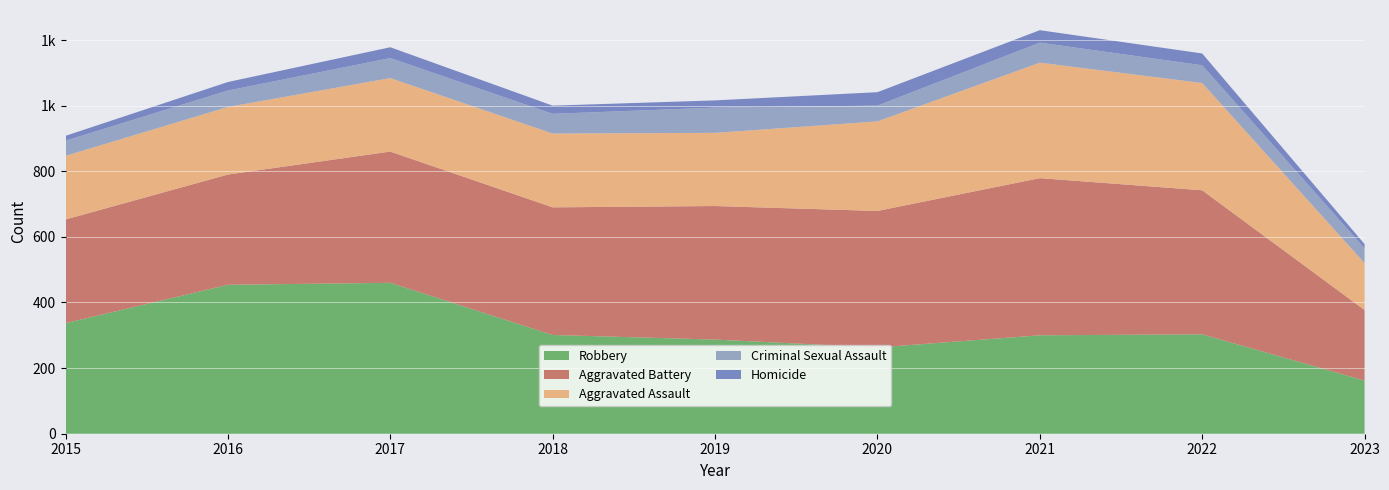

Reading right to left, extract all data points from this chart.

Robbery: 2023=162	2022=303	2021=300	2020=263	2019=287	2018=301	2017=460	2016=454	2015=337
Aggravated Battery: 2023=215	2022=439	2021=479	2020=416	2019=407	2018=389	2017=400	2016=336	2015=316
Aggravated Assault: 2023=143	2022=327	2021=352	2020=273	2019=223	2018=225	2017=224	2016=206	2015=194
Criminal Sexual Assault: 2023=45	2022=54	2021=61	2020=48	2019=77	2018=60	2017=61	2016=50	2015=46
Homicide: 2023=13	2022=36	2021=38	2020=41	2019=22	2018=25	2017=33	2016=26	2015=15